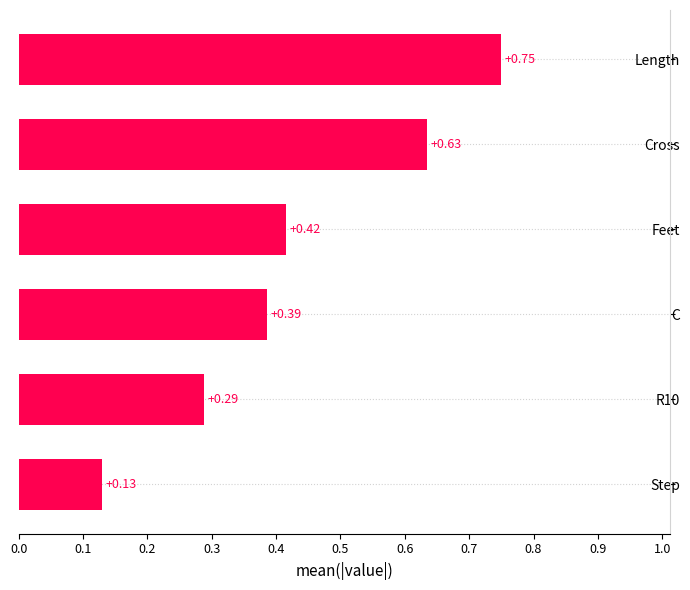

Which category has the lowest value across all series?

Step